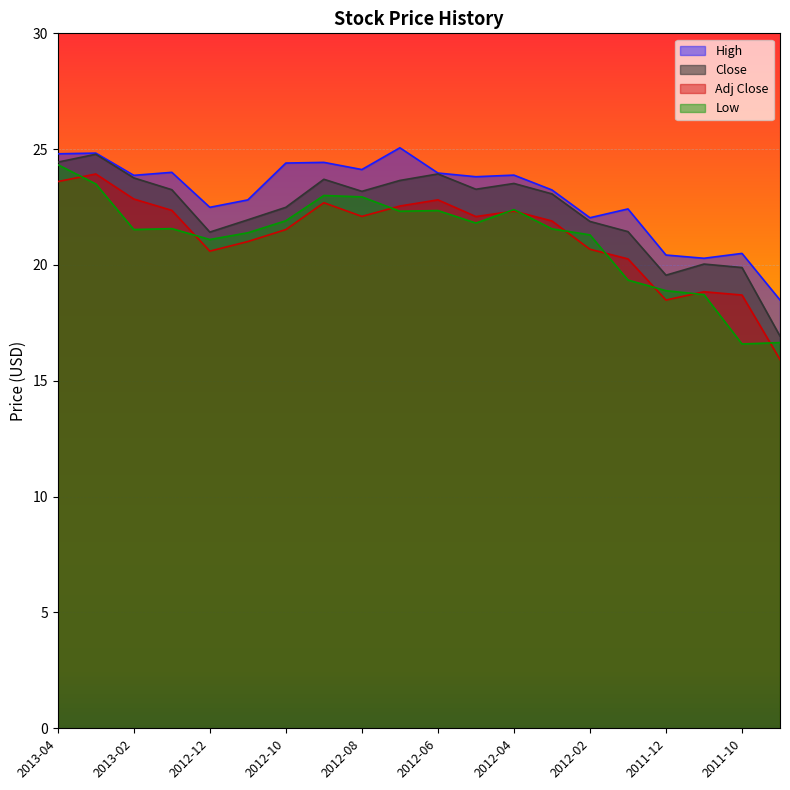

At which category does the chart reach its minimum across all series?

2011-09